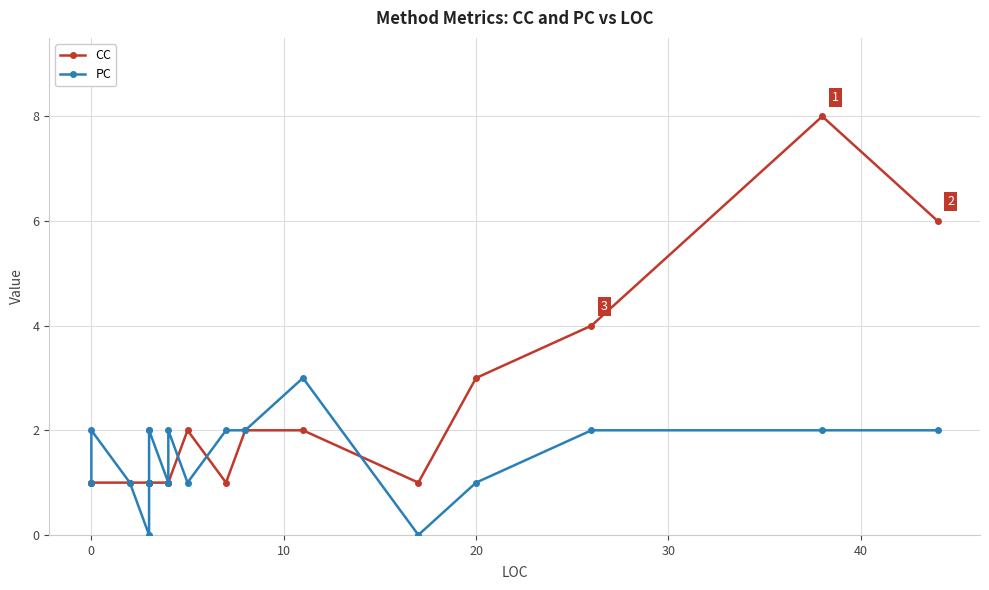

True or false: CC has a value of 0 at 8.

False